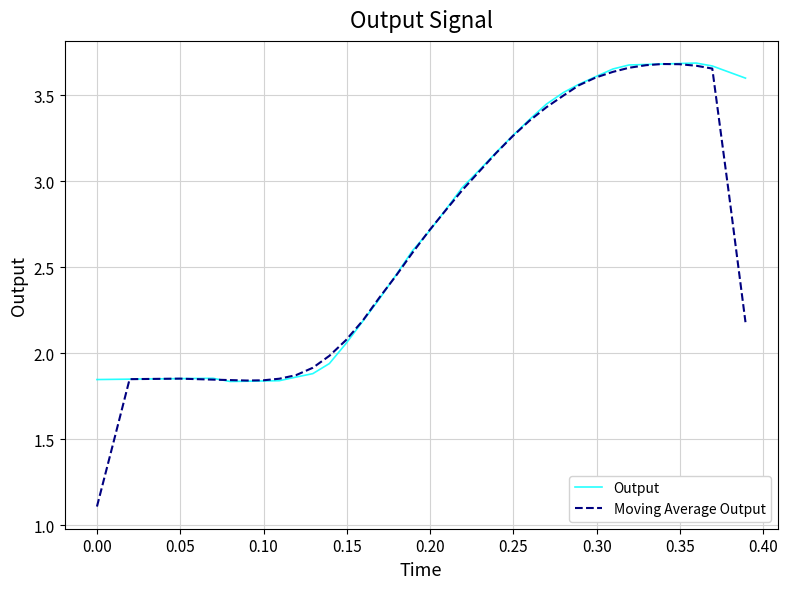

Which series has the largest total across all categories?

Output